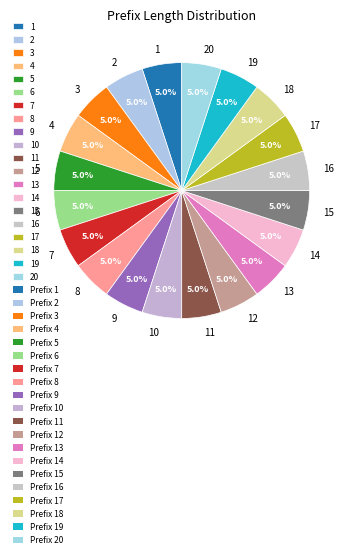

What percentage do 17 and 11 together represent?

10.0%